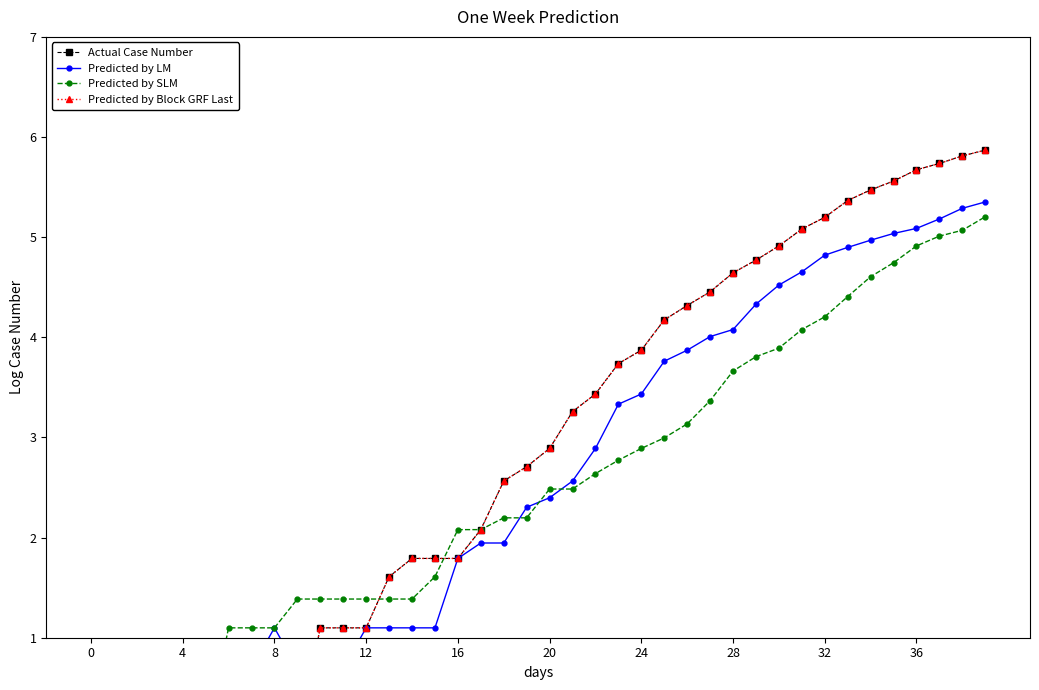

What is the label of the 3rd point from the left?

8